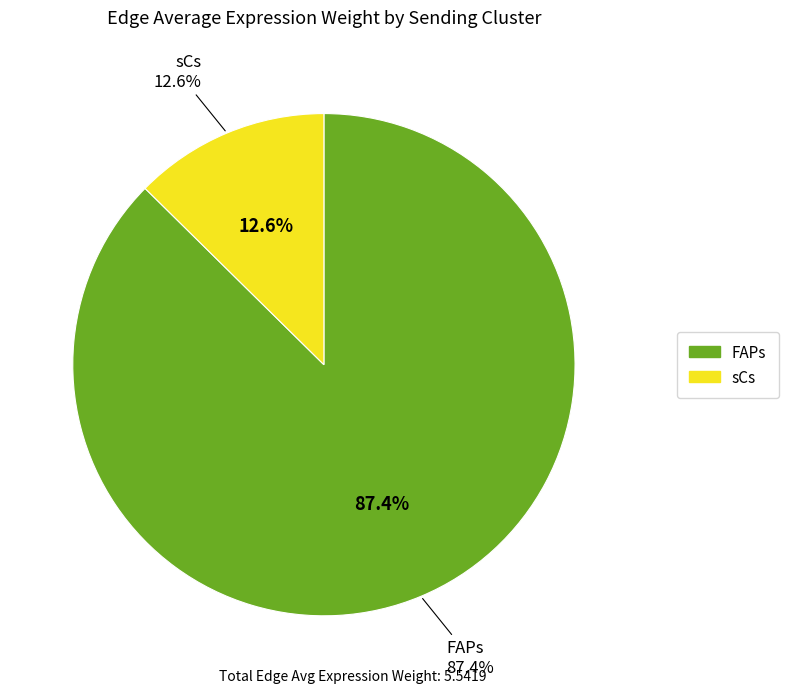

Which series has the largest range (max minus min)?

FAPs